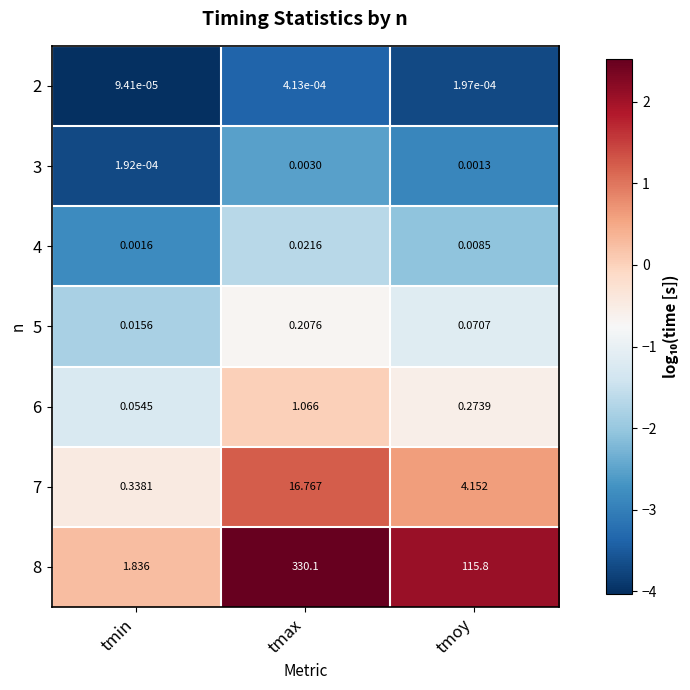

Which label corresponds to the largest value in the chart?

tmax